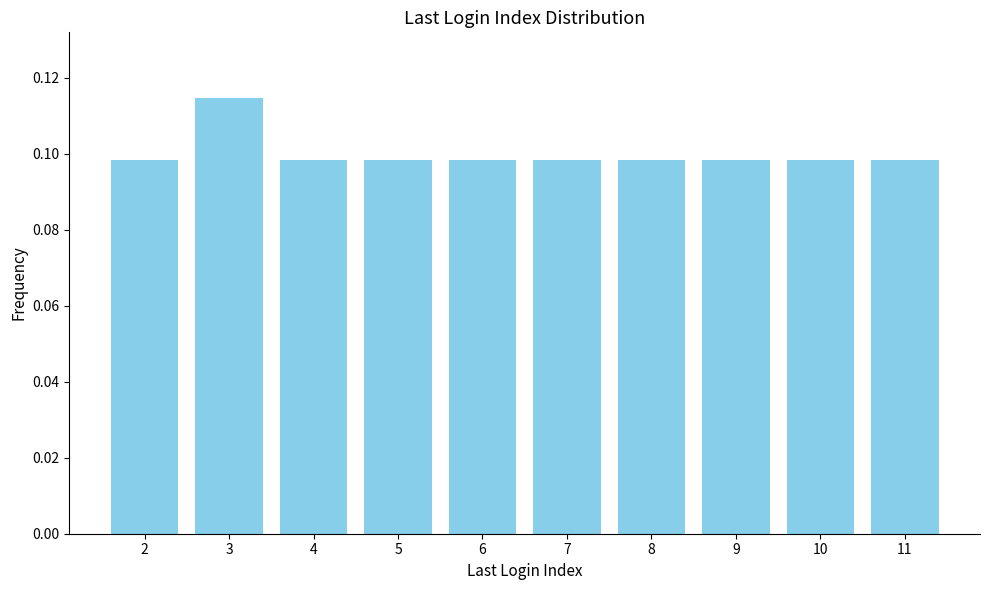

How many values are between 0 and 1?

10